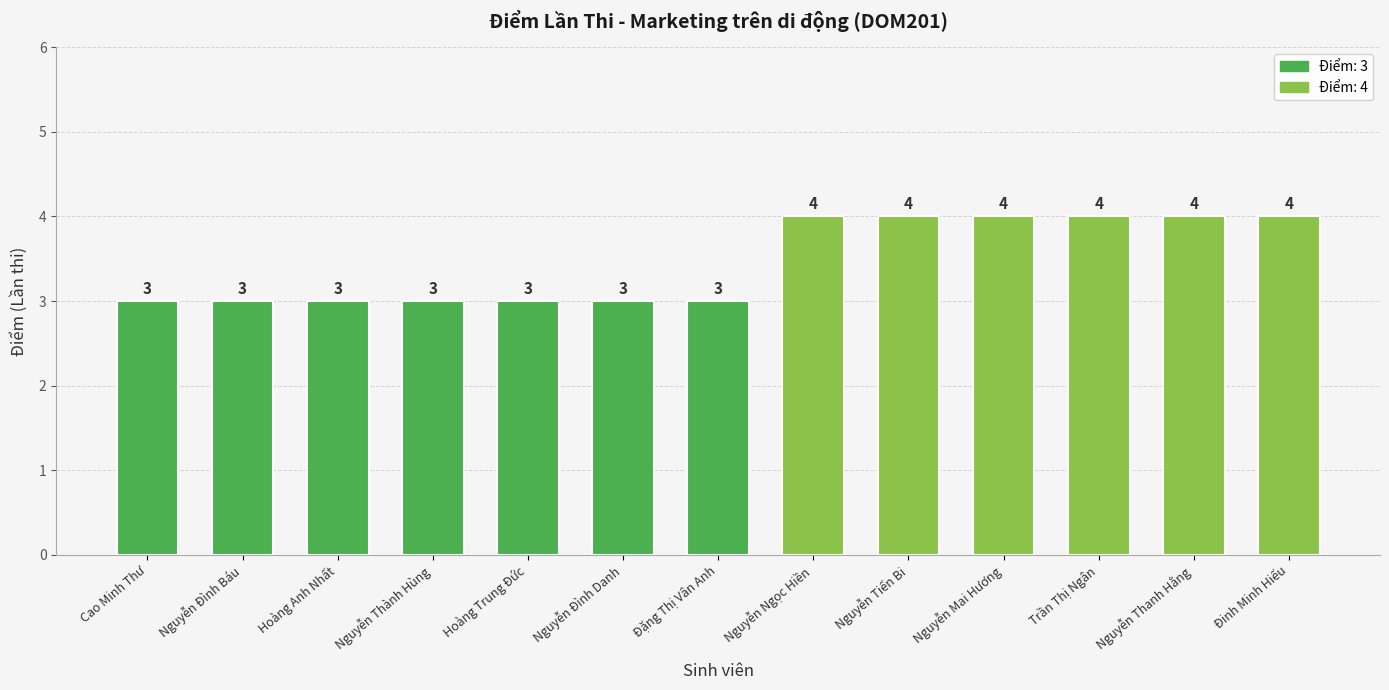

What is the sum of all values?

45